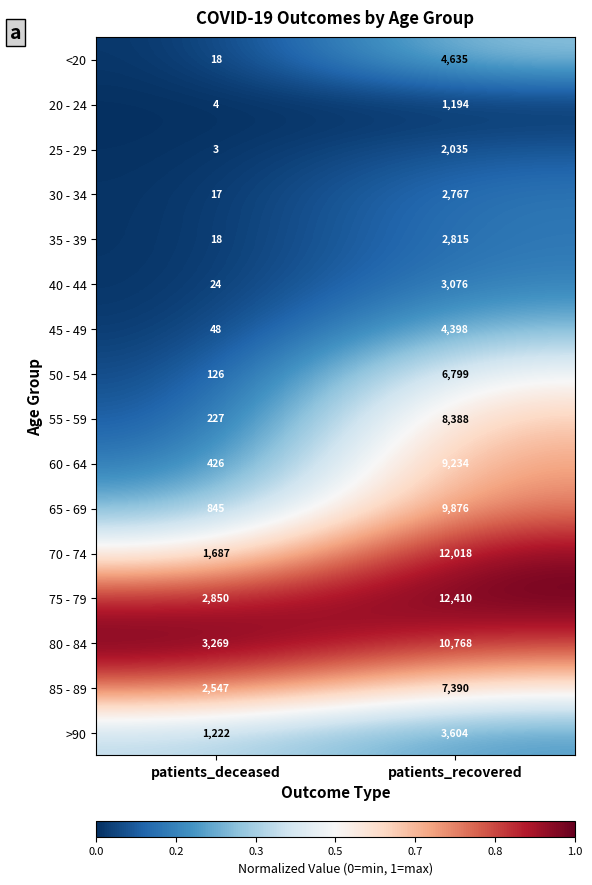

The value of 30 - 34 at patients_recovered is 1861. True or false?

False